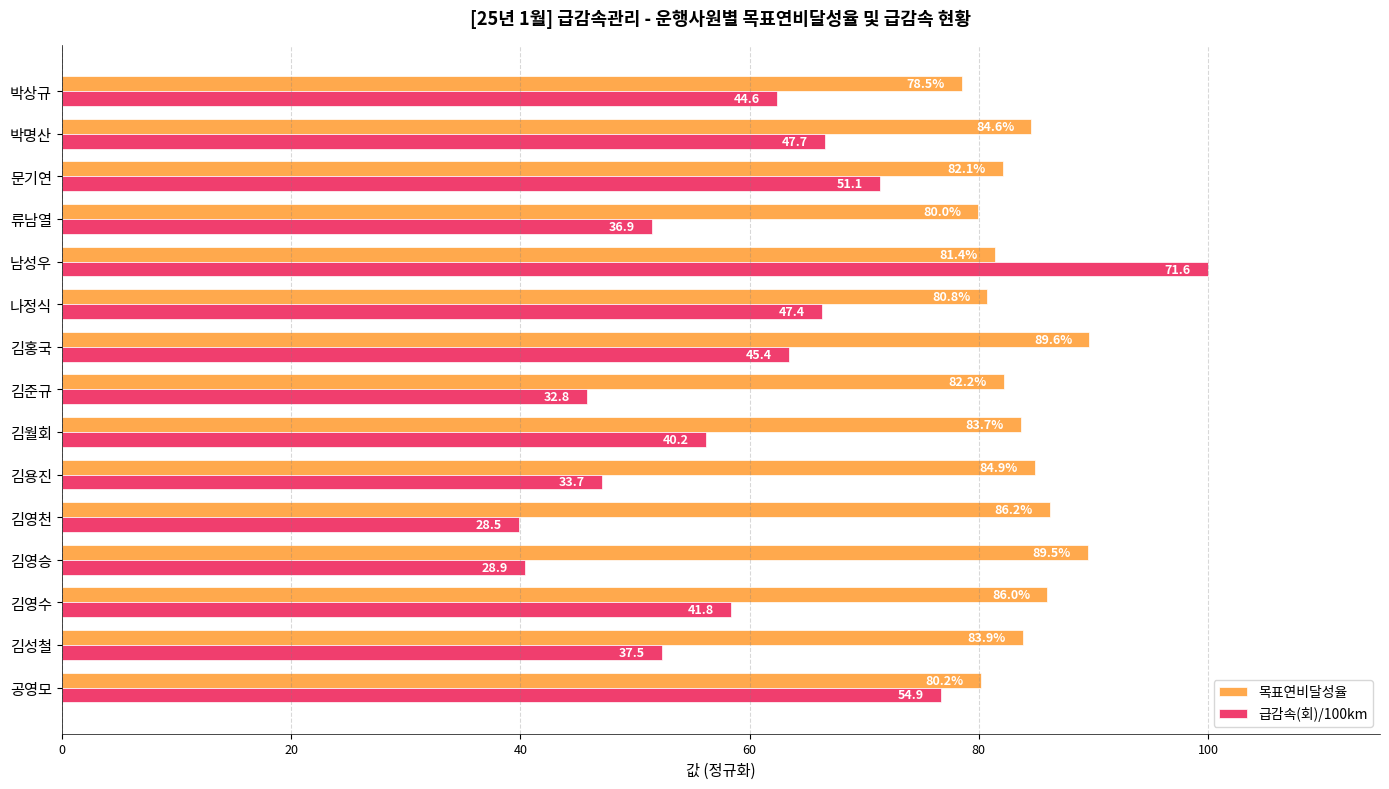

Rank the series by their average value, from lowest to highest.

급감속(회)/100km, 목표연비달성율